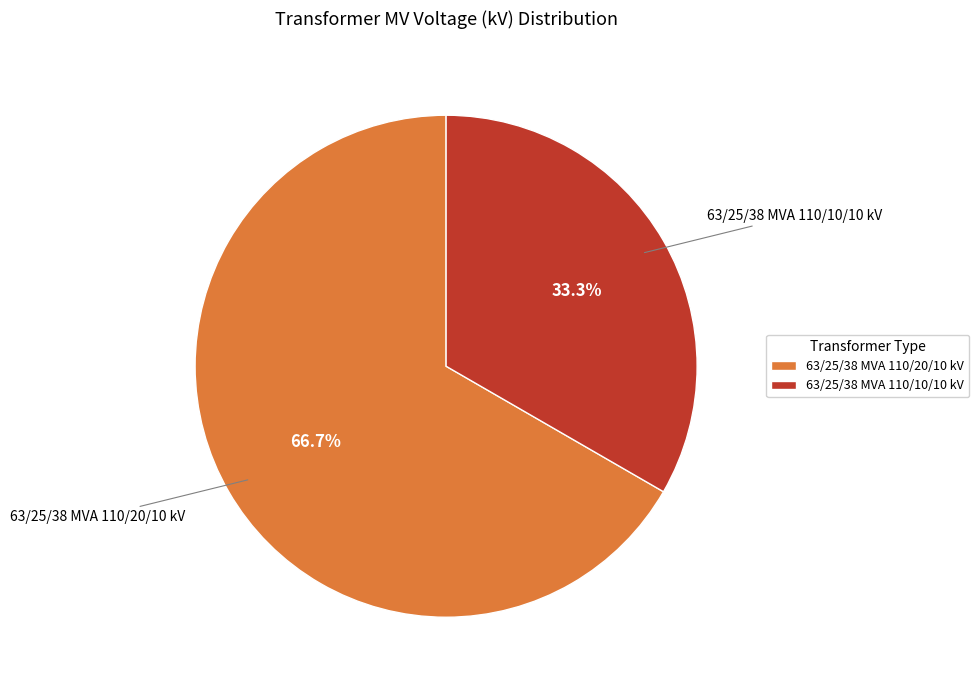

To the nearest percent, what is the difference between the largest and smallest slice percentages?

33%